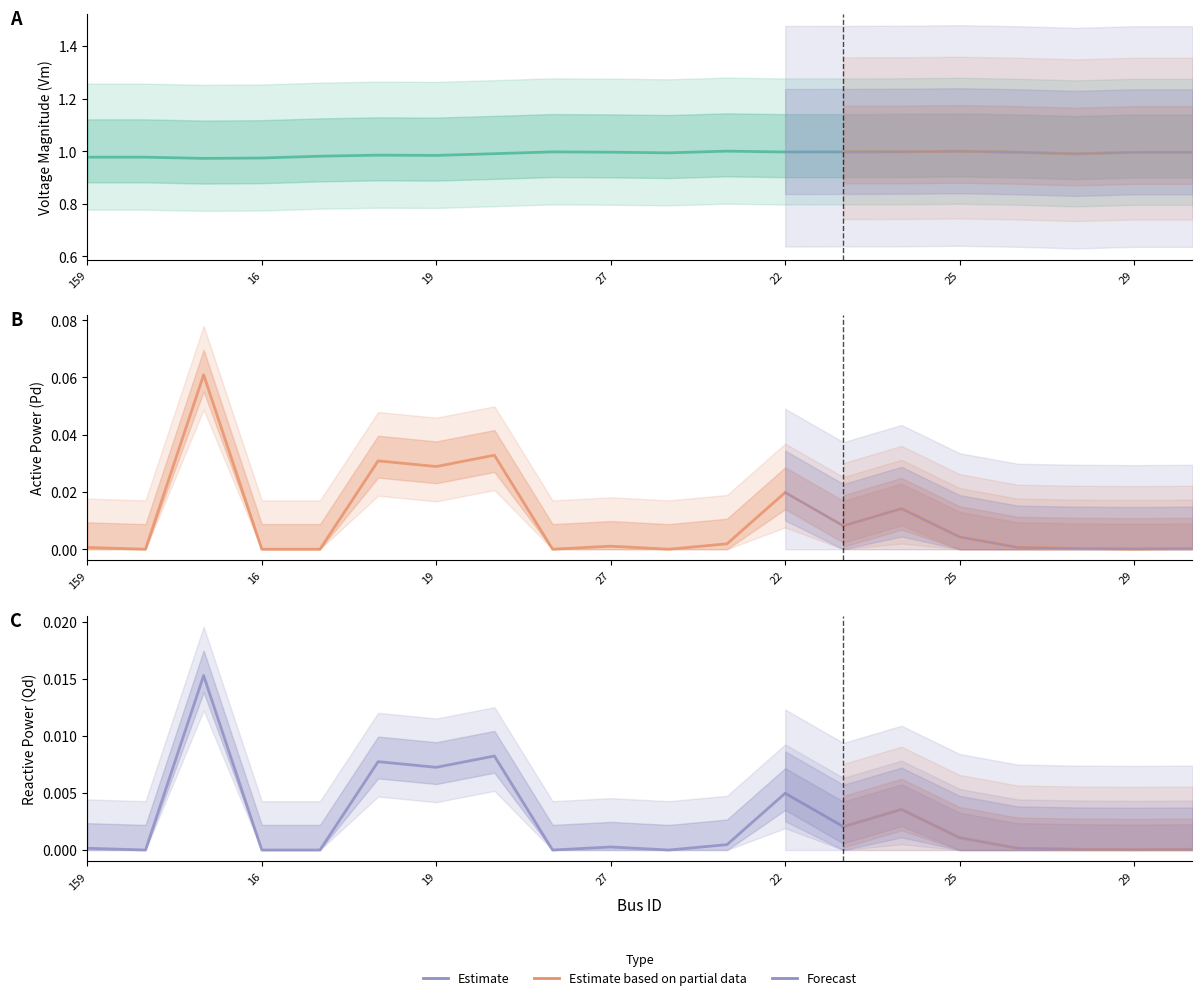

What is the spread (max minus min) of values at 24?

1.0